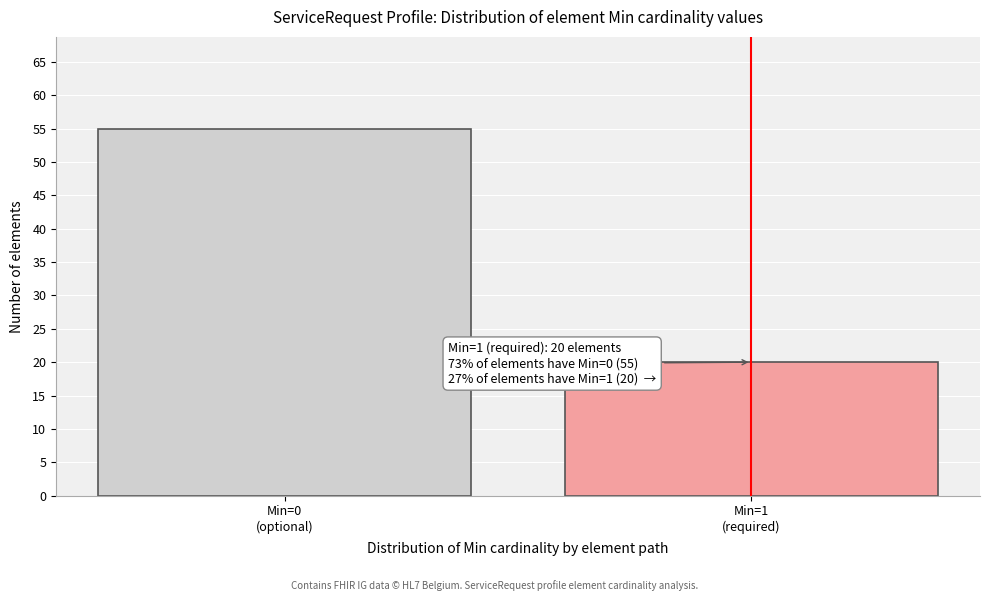

Reading left to right, what are all the values shown in this chart?

55	20